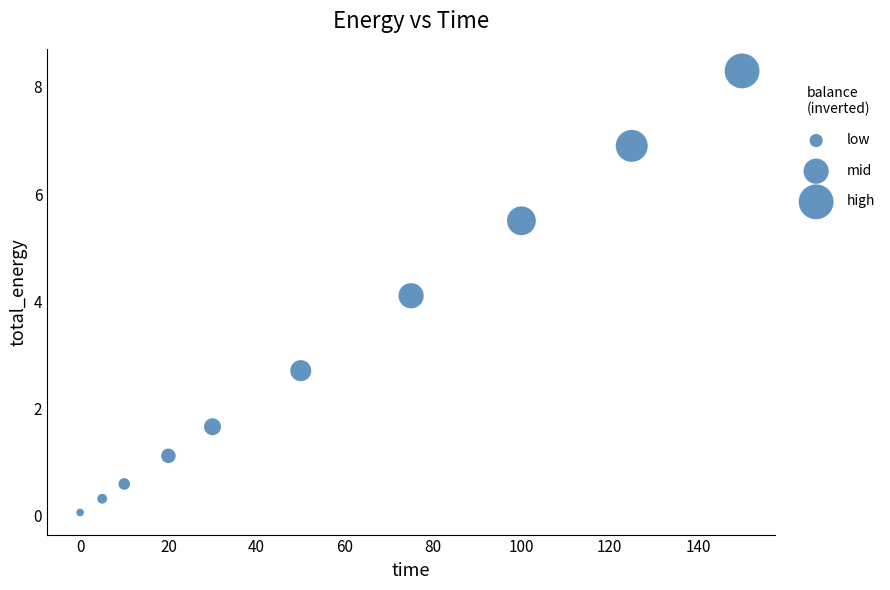

What Y value in the scatter plot is closest to 4?

4.1